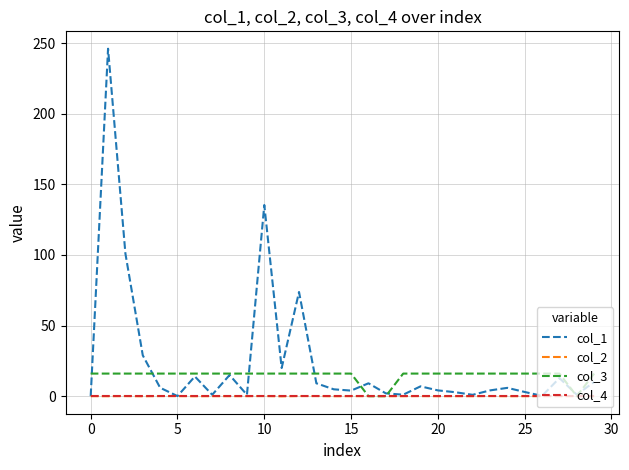

What is the greatest value displayed?

246.1